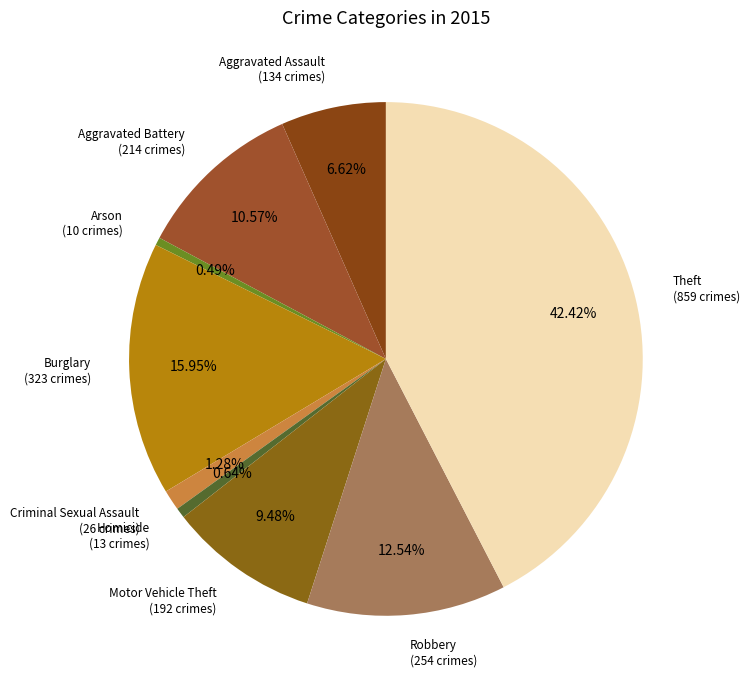

How much of the chart is everything except Theft?

57.6%